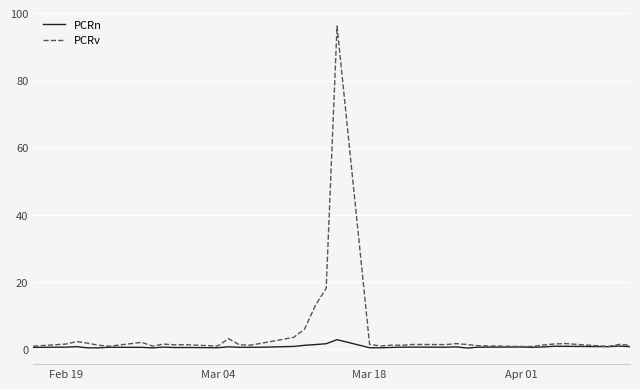

List the series in order of their peak value, highest first.

PCRv, PCRn